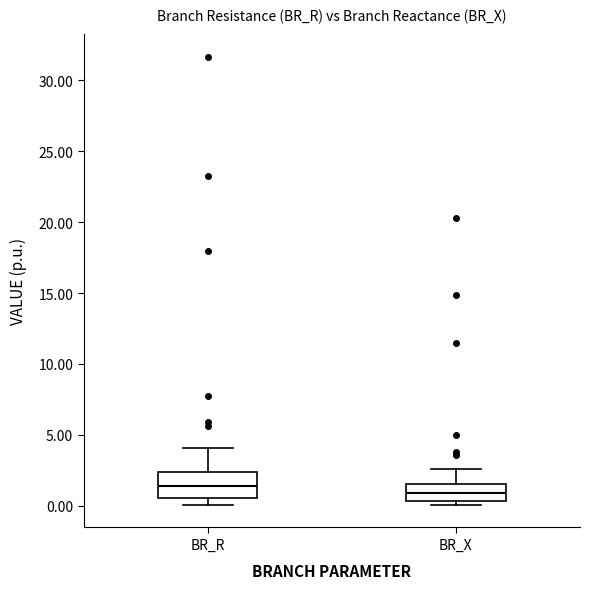

Reading left to right, read every box against the y-axis: the position of its median line, the range the box covers, and the ends of its whiskers. The values are not printed on the chart, so give them approximately, as read against the axis.

BR_R: median 1.5, box 0.5 to 2.5, whiskers 0.0 to 4.0
BR_X: median 1.0, box 0.5 to 1.5, whiskers 0.0 to 2.5